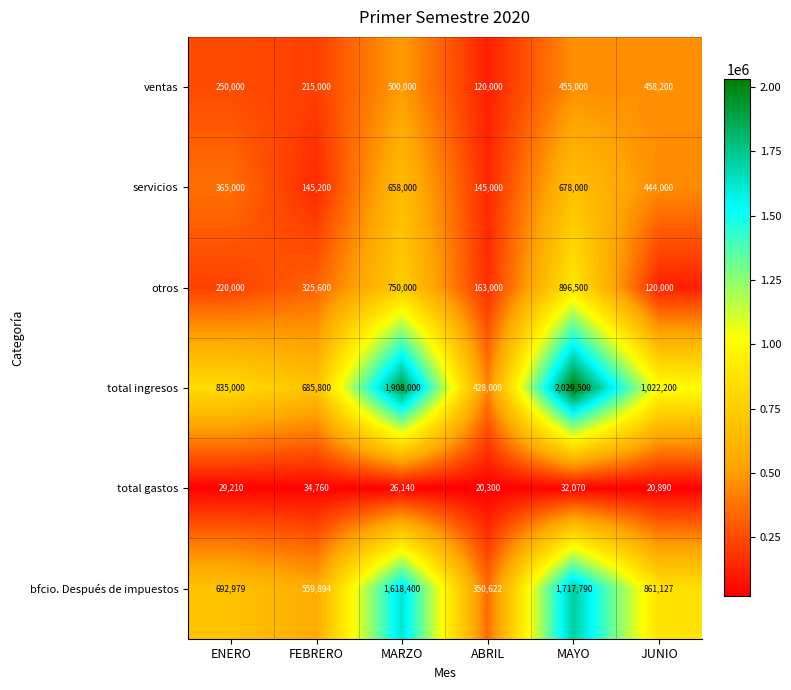

At which label does total ingresos first exceed 1022200?

MARZO